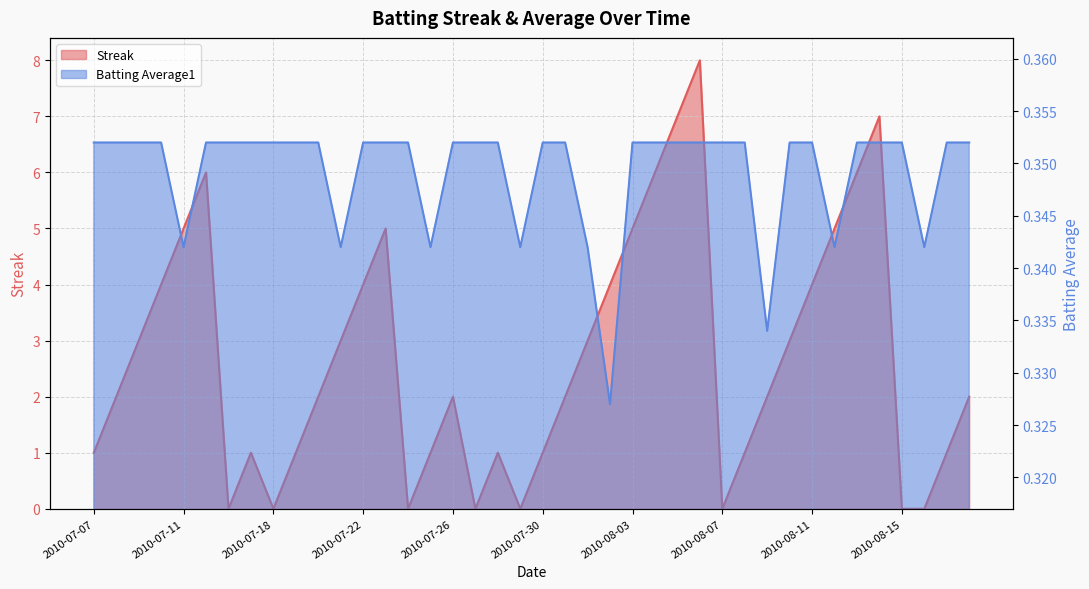

Does the chart display data point markers on the line(s)?

No